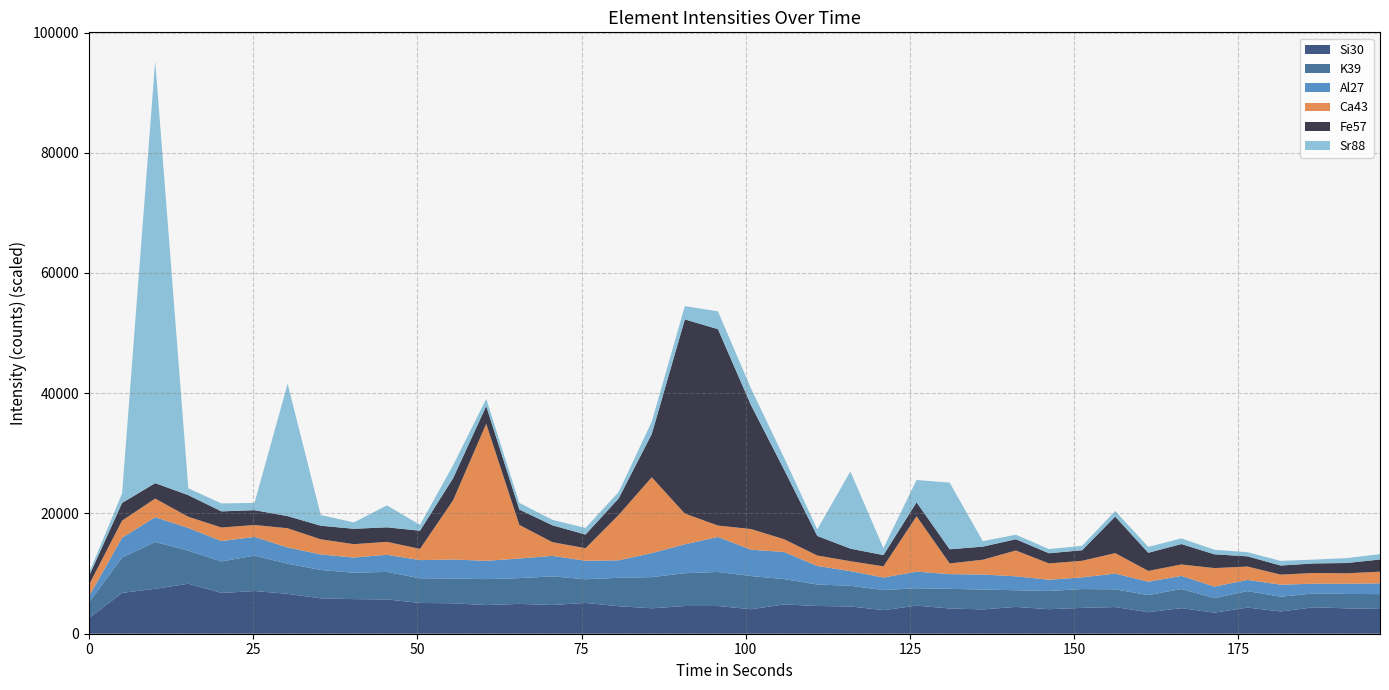

What is the highest value of the Si30 series?

8314.2